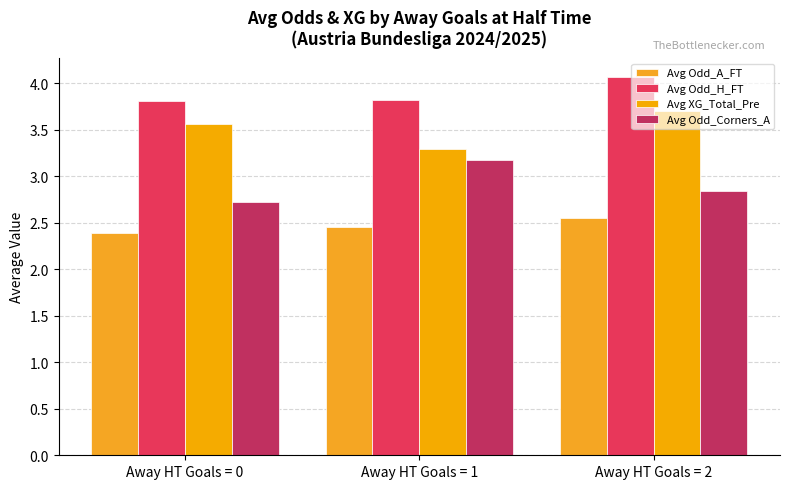

What is the difference between the maximum and minimum values in the Avg Odd_H_FT series?

0.3